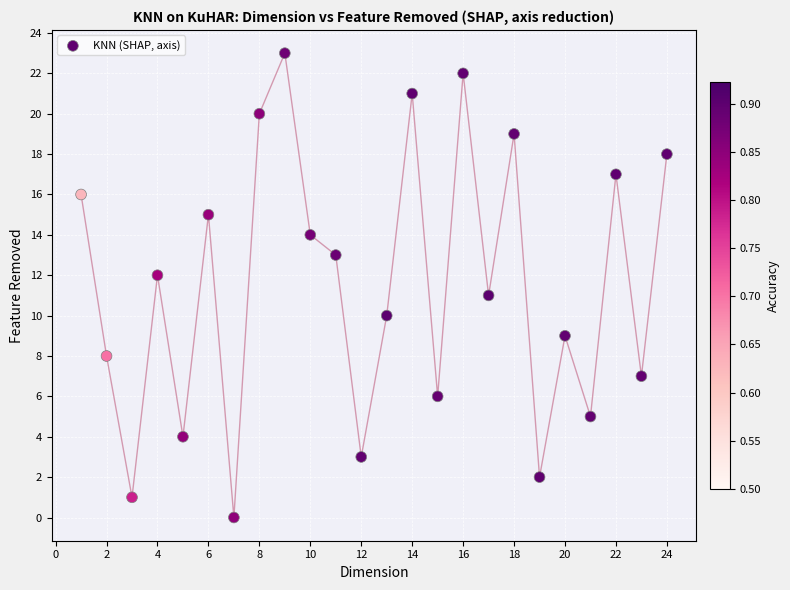

What is the range of Y values (max minus min)?

23